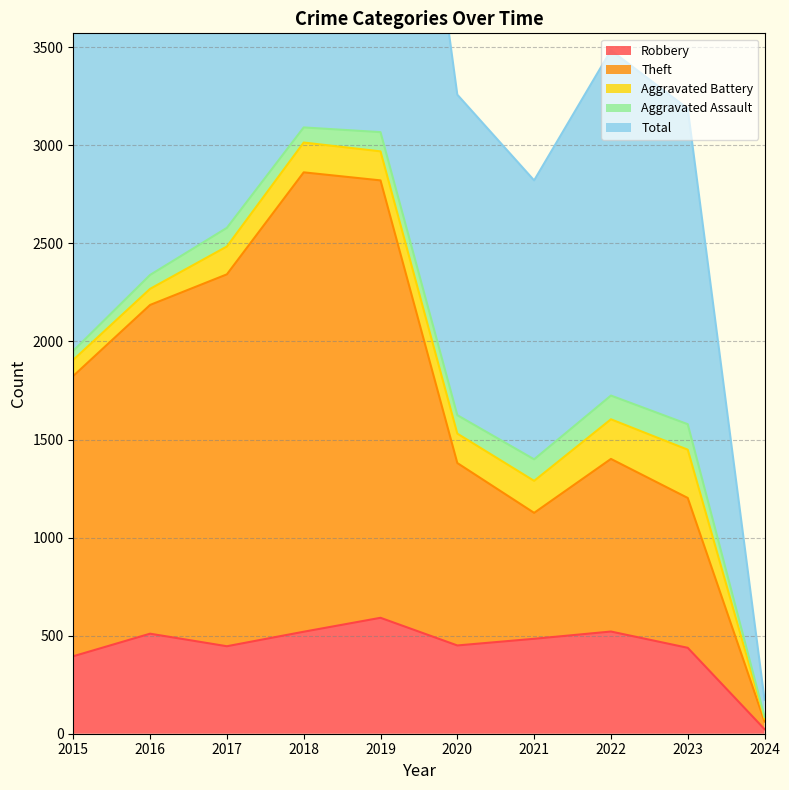

Which series has the largest range (max minus min)?

Total